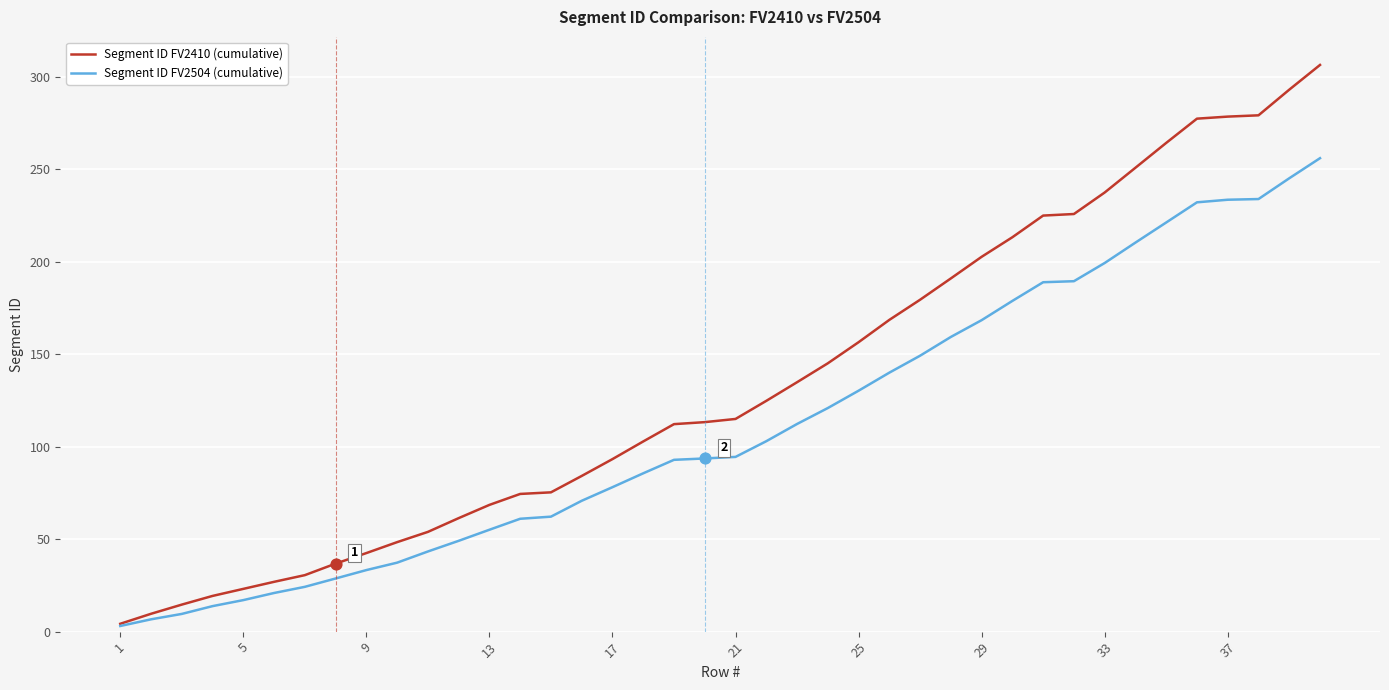

What is the maximum value shown in the chart?

306.5